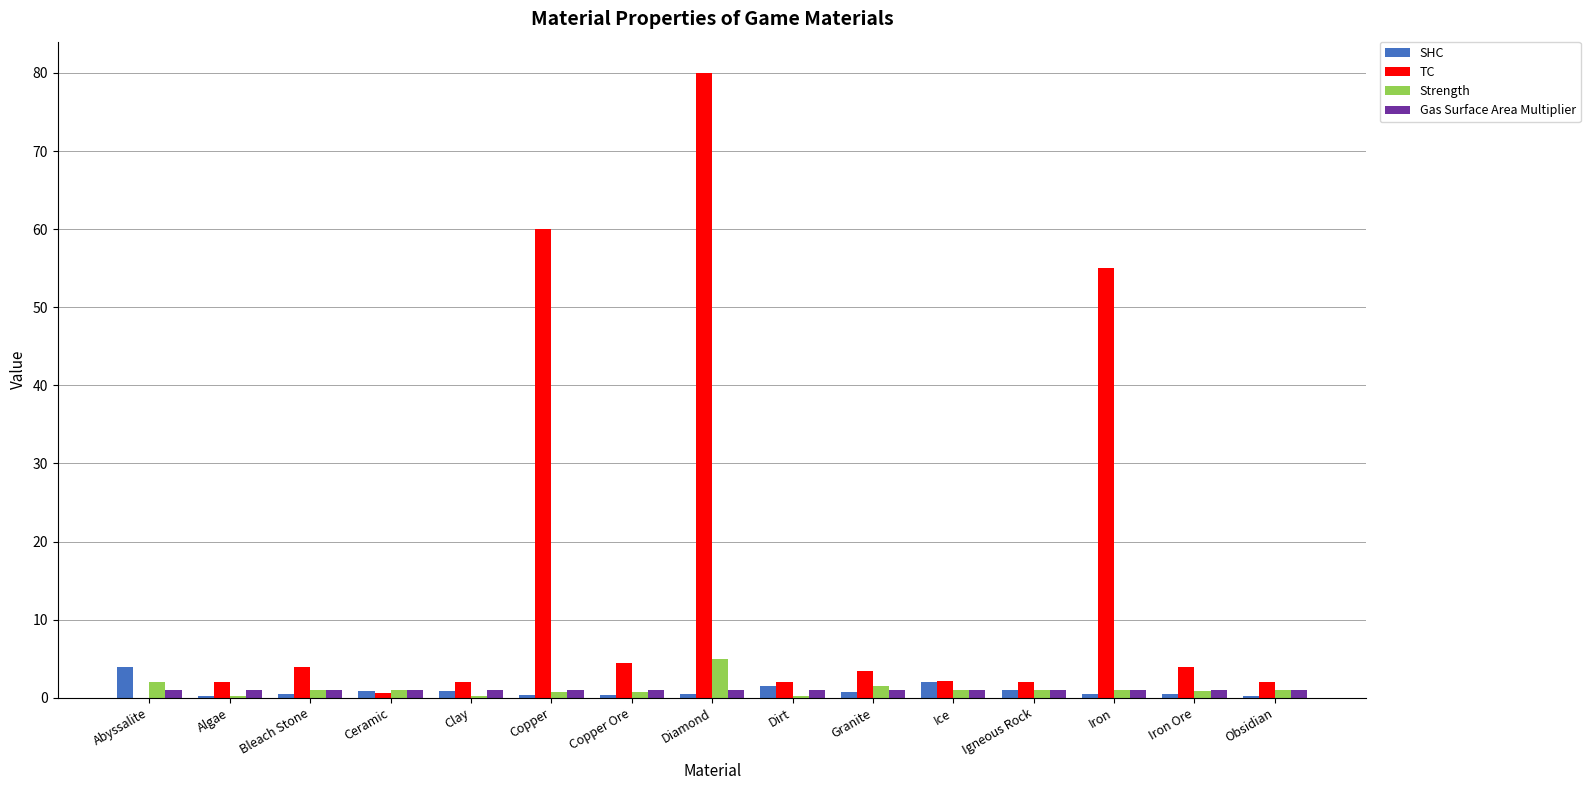

True or false: Gas Surface Area Multiplier has a value of 1.0 at Granite.

True